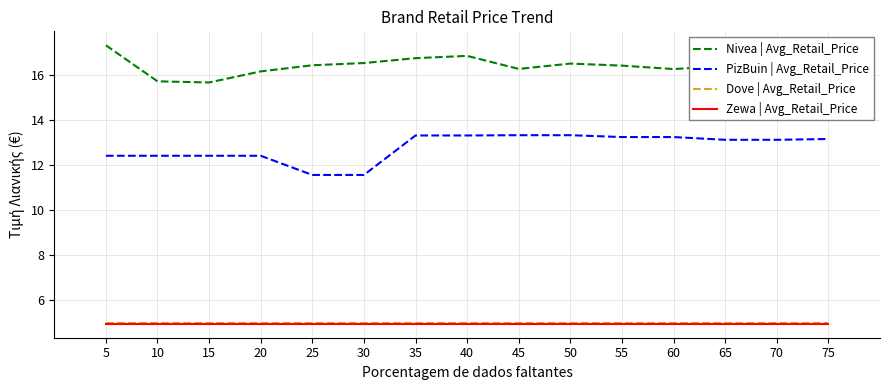

True or false: Zewa | Avg_Retail_Price and Nivea | Avg_Retail_Price intersect in this chart.

False